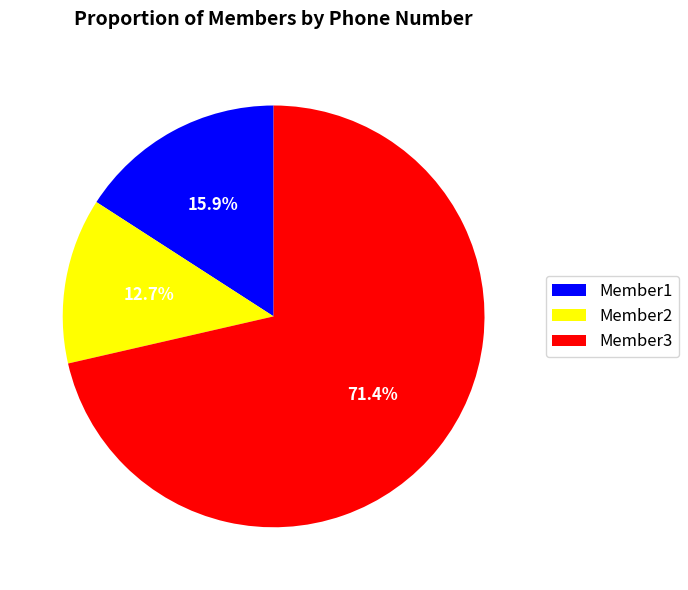

How many segments does this pie chart have?

3